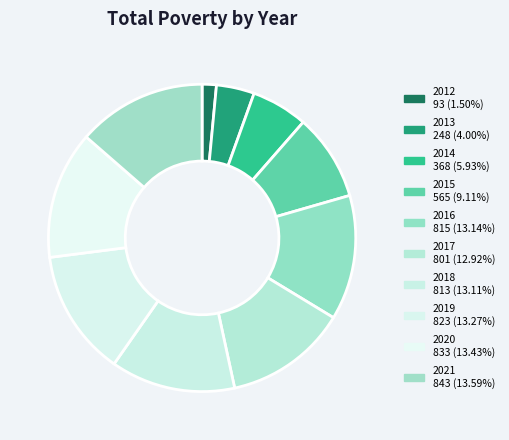

Does any single category account for the majority?

No